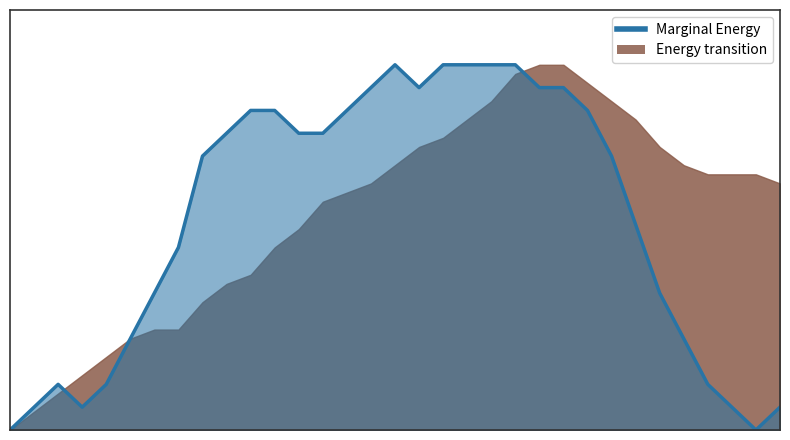

Reading left to right, extract all data points from this chart.

77=0.0	78=0.1	79=0.1	80=0.1	81=0.1	82=0.2	83=0.4	84=0.5	85=0.8	86=0.8	87=0.9	88=0.9	89=0.8	90=0.8	91=0.9	92=0.9	93=1.0	94=0.9	95=1.0	96=1.0	97=1.0	98=1.0	99=0.9	100=0.9	101=0.9	102=0.8	103=0.6	104=0.4	105=0.2	106=0.1	107=0.1	108=0.0	109=0.1